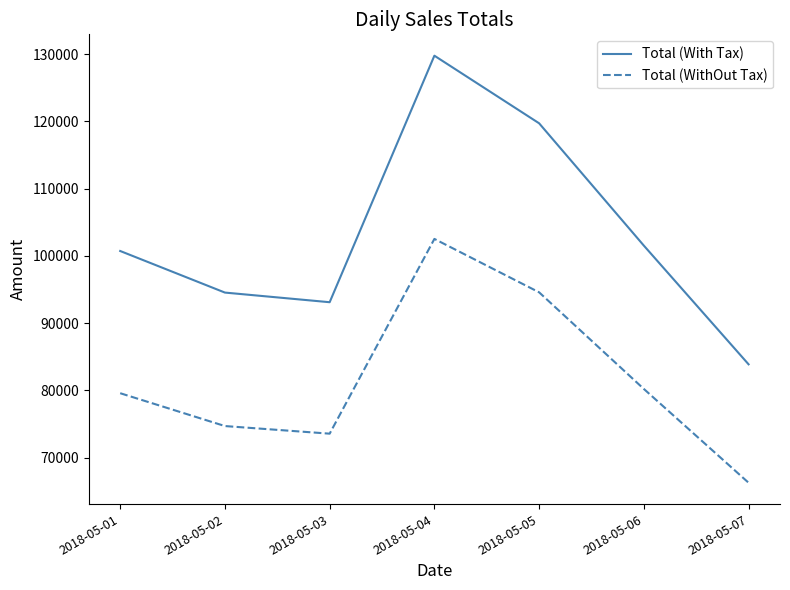

Between 2018-05-01 and 2018-05-04, which series saw the biggest shift?

Total (With Tax)